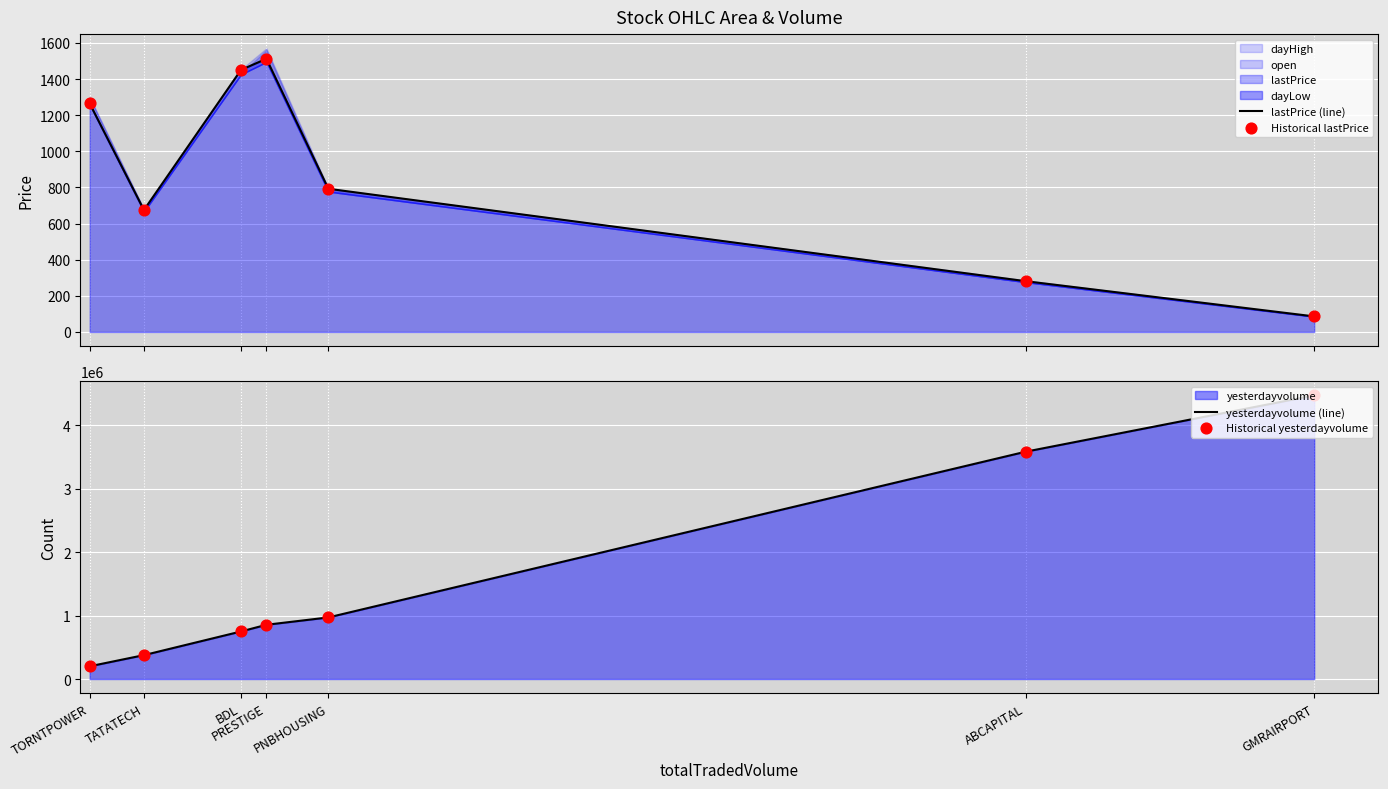

Which series contains the lowest Y value?

lastPrice (line)